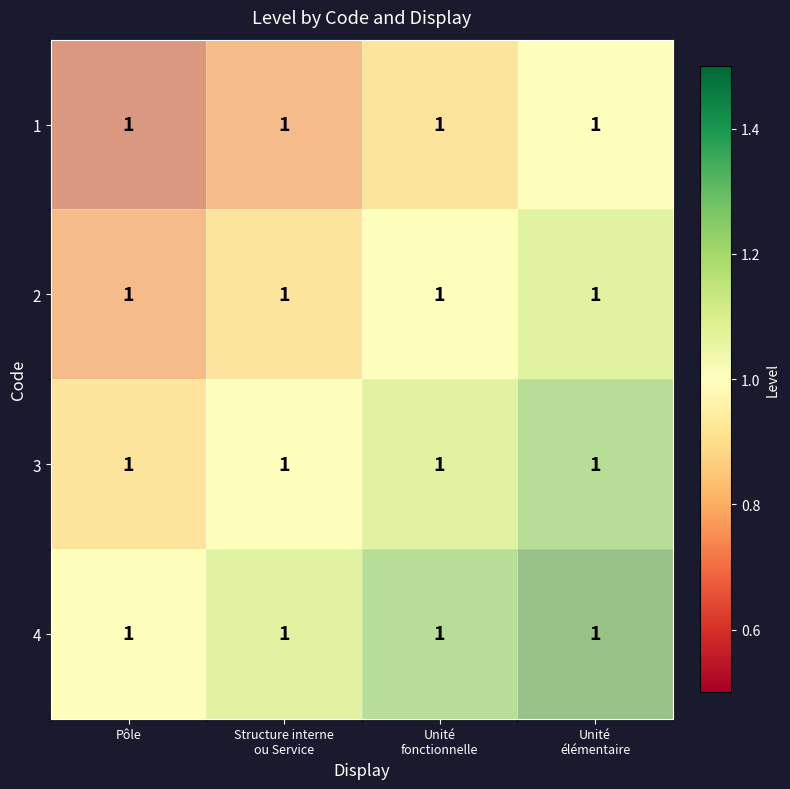

The value of 4 at Unité élémentaire is 1.0. True or false?

True